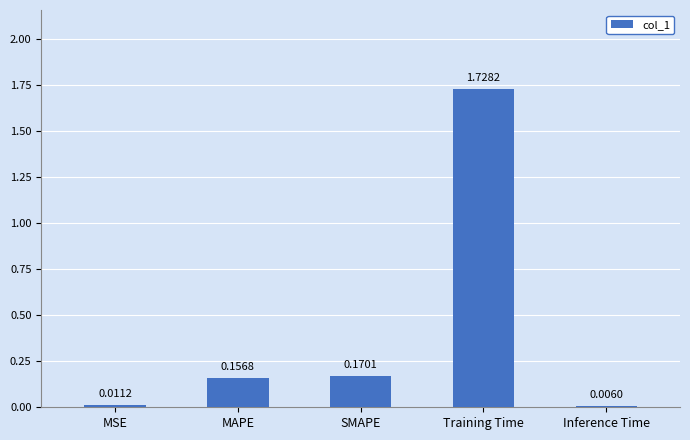

What is the sum of all values?

2.1